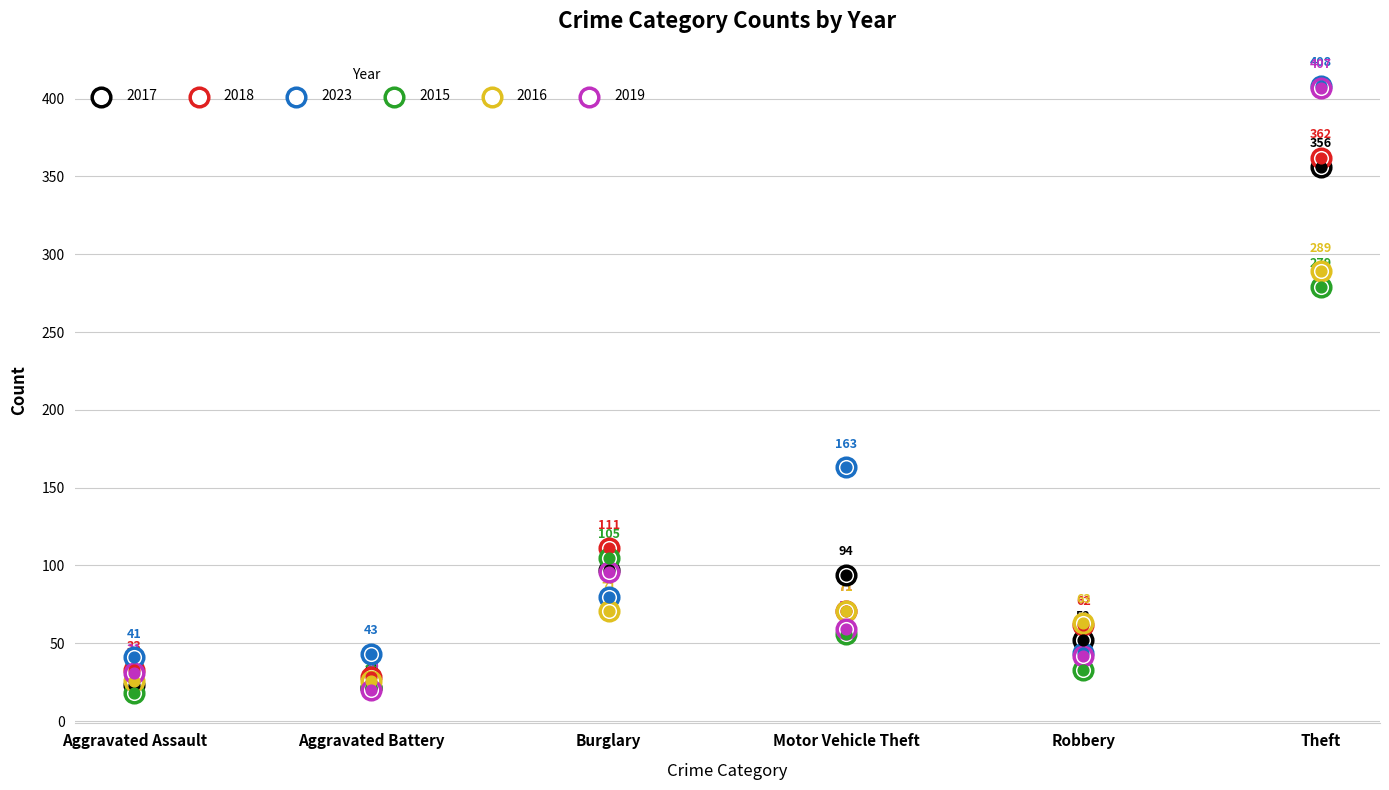

Which series has the widest spread of Y values?

2019